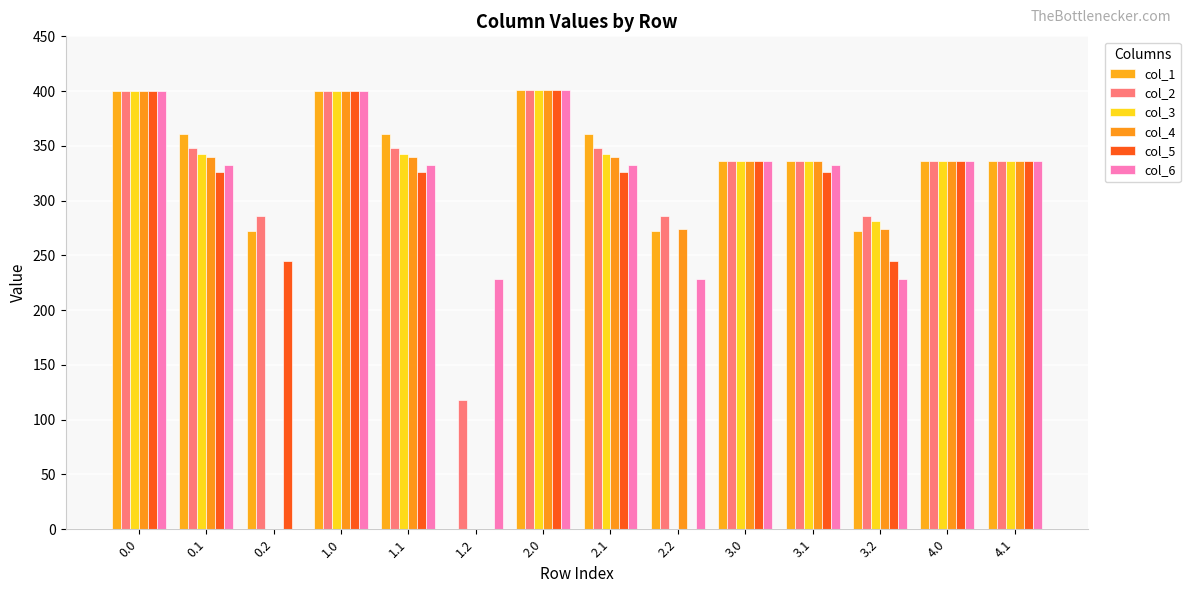

Count the number of categories in the chart.

14